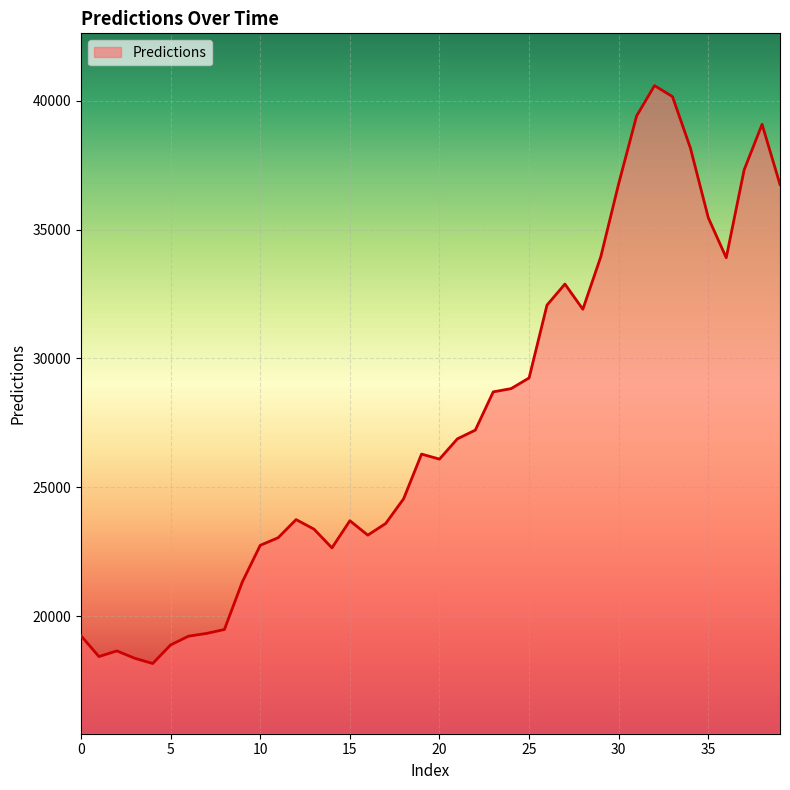

What is the difference between the maximum and minimum values?

22425.1